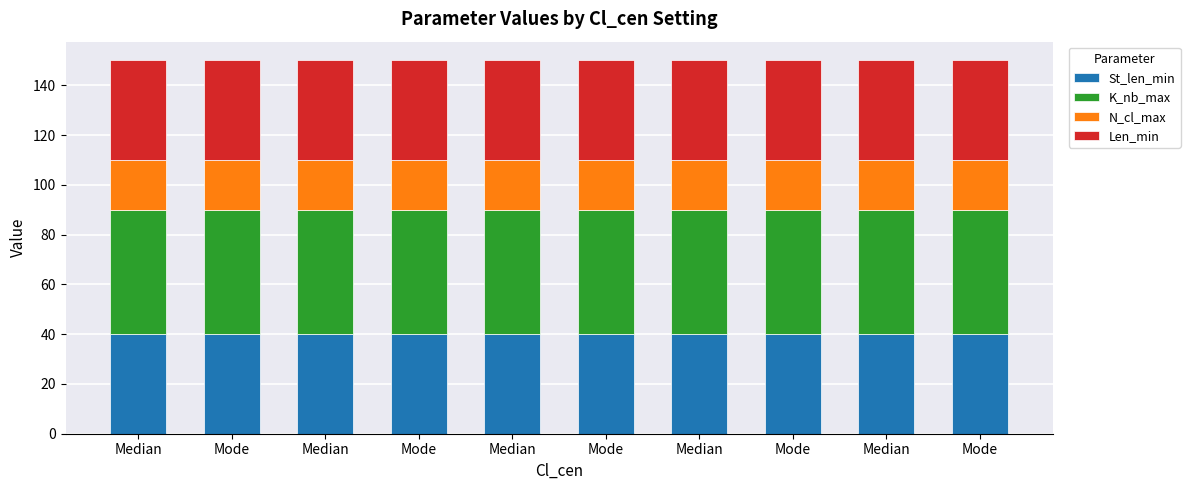

What are all the series names shown in the legend?

St_len_min, K_nb_max, N_cl_max, Len_min